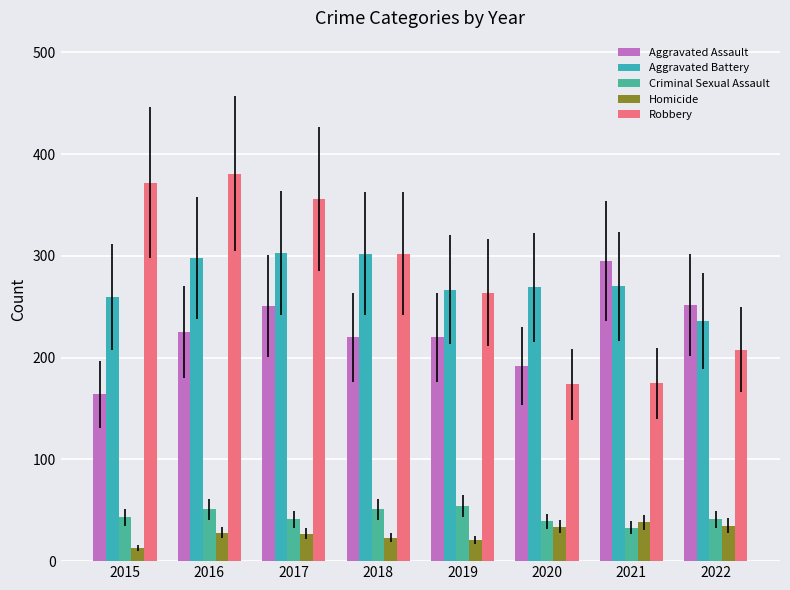

How many categories are shown in the chart?

8